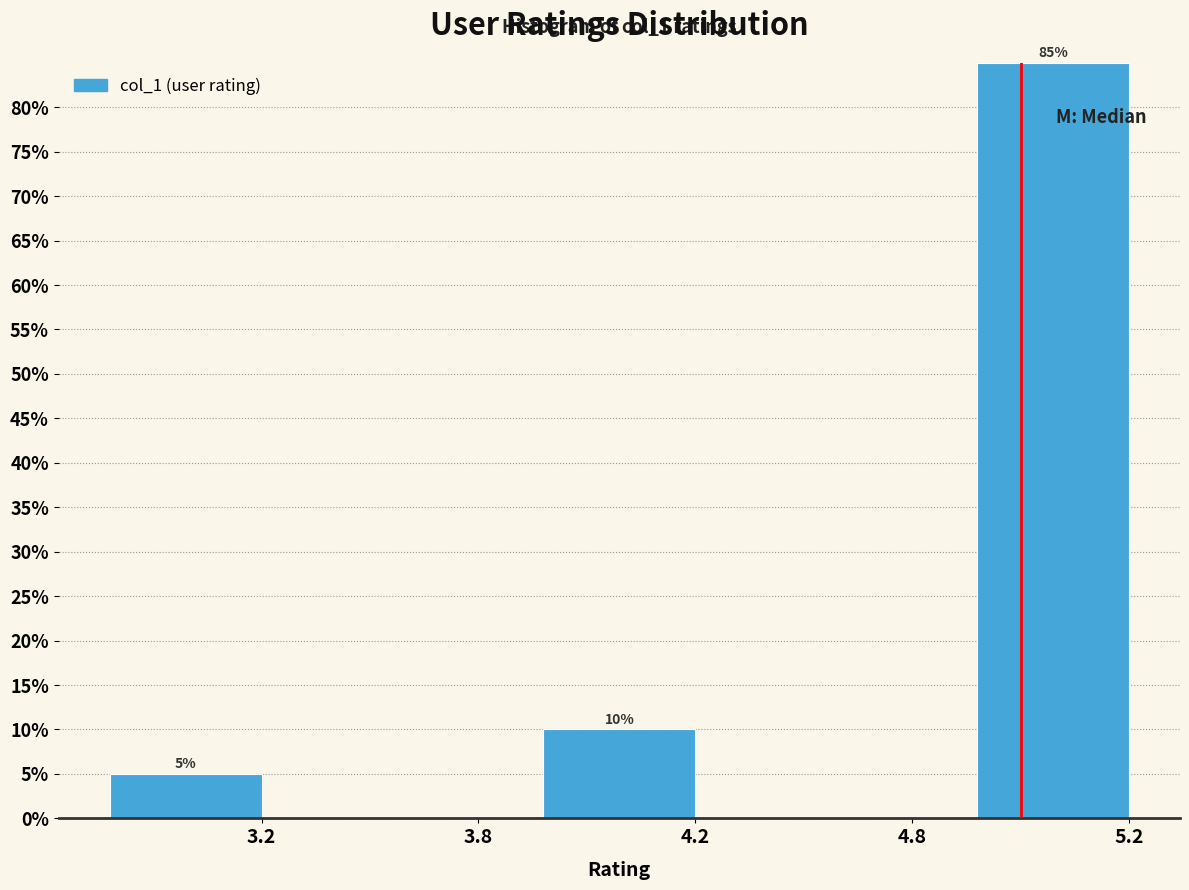

Reading left to right, extract all data points from this chart.

3.2=5	3.8=0	4.2=10	4.8=0	5.2=85